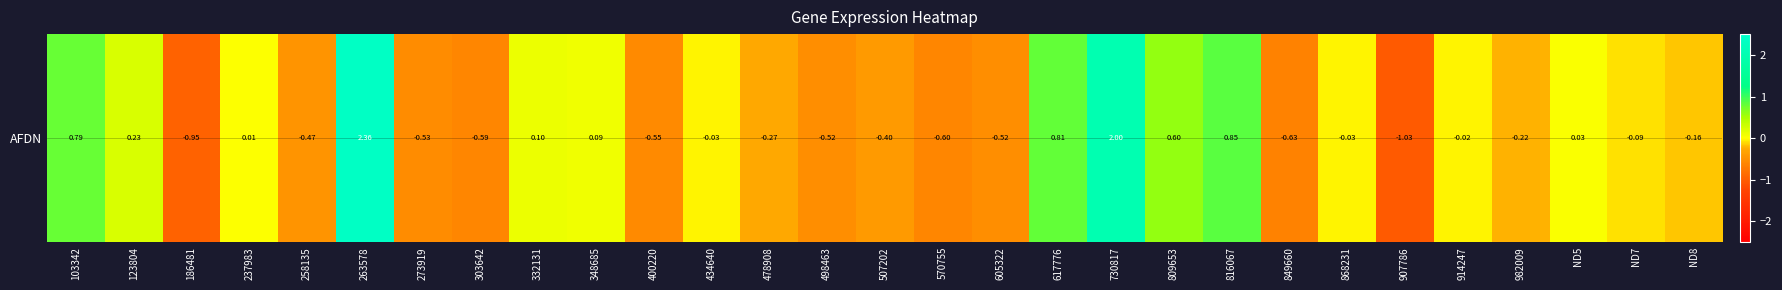

What is the change in value from 498463 to 849660?

-0.1